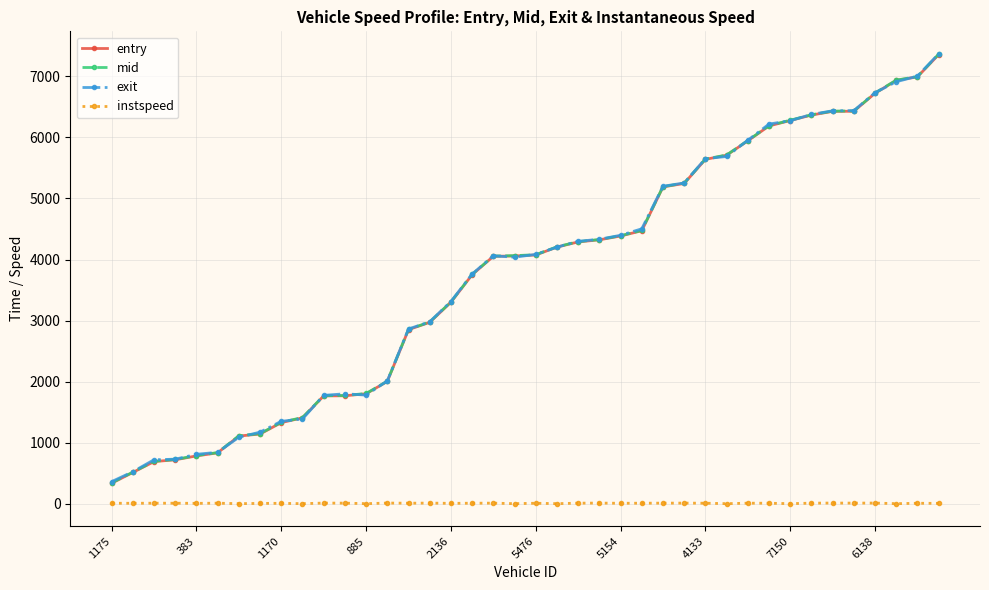

What is the value of the entry point at the 31st from the left?

5943.6